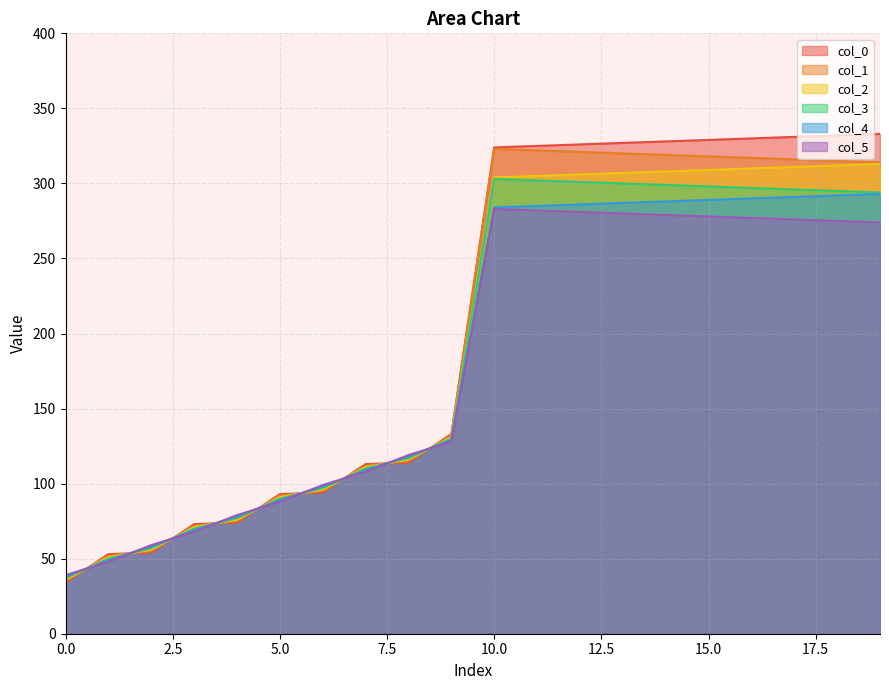

At how many categories does at least one series exceed 94?

14